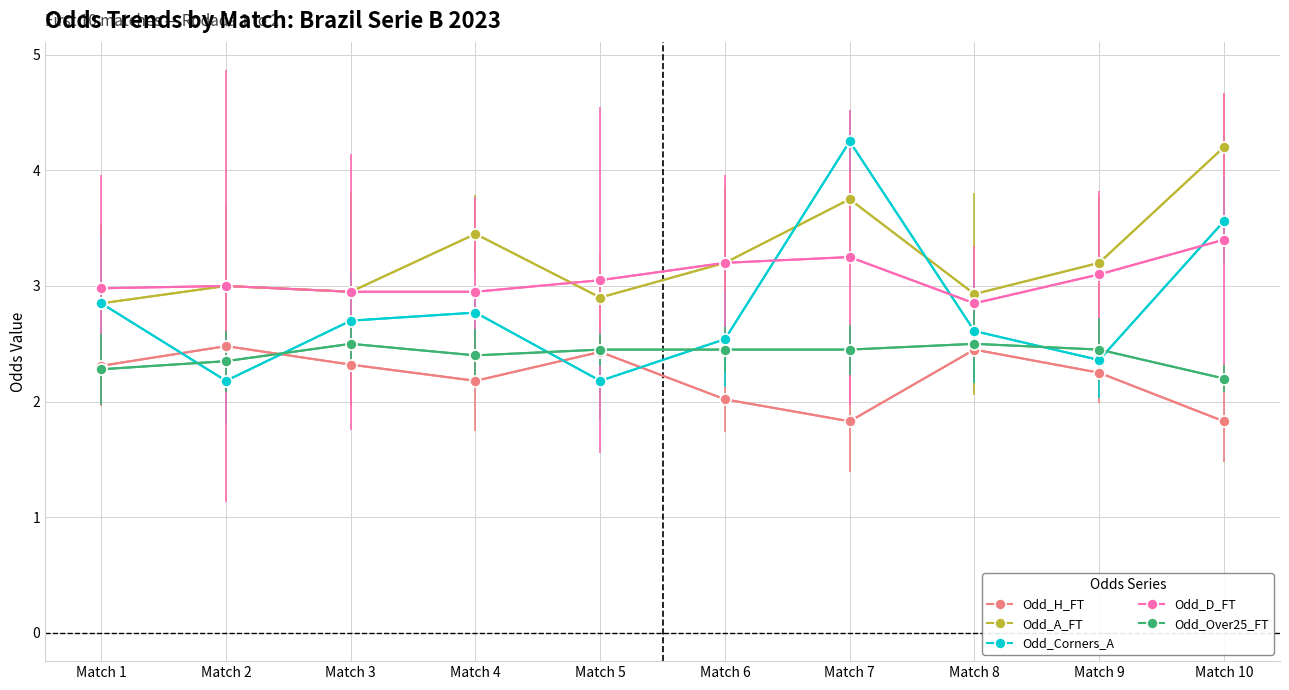

True or false: Odd_Corners_A has a value of 2.1 at Match 7.

False